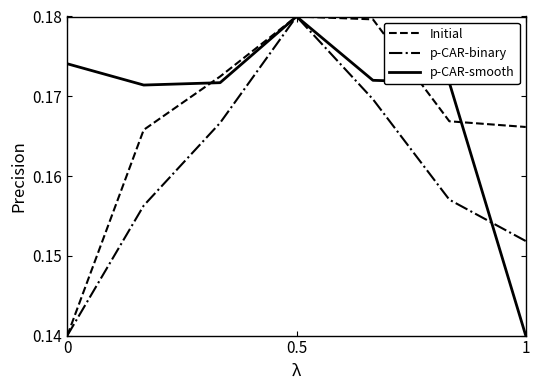

Rank the series by their average value, from lowest to highest.

p-CAR-binary, Initial, p-CAR-smooth